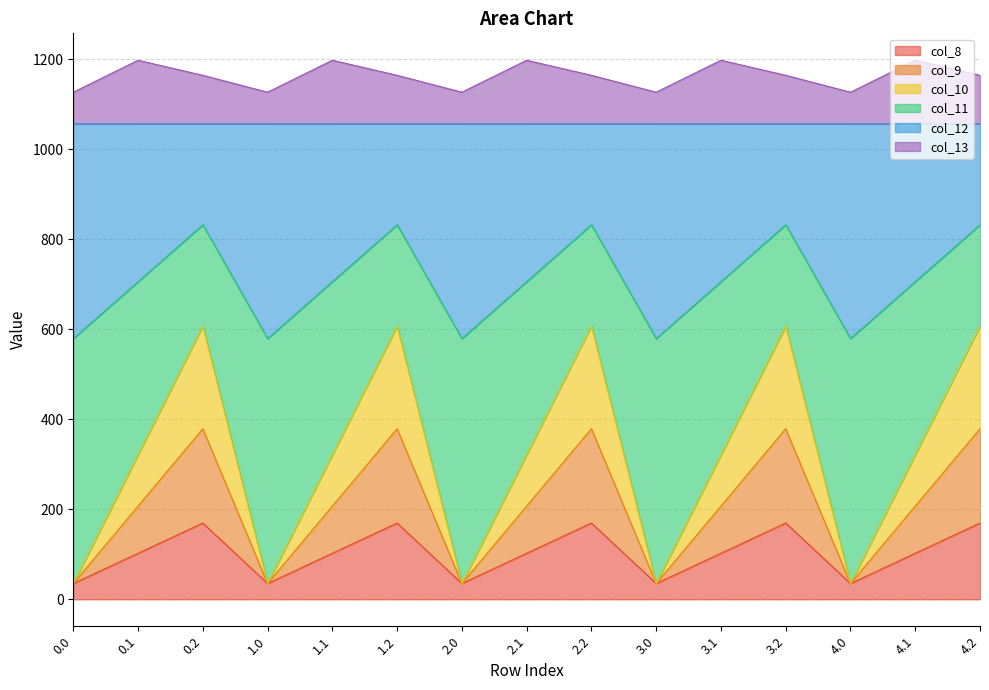

True or false: col_9 and col_11 intersect in this chart.

False